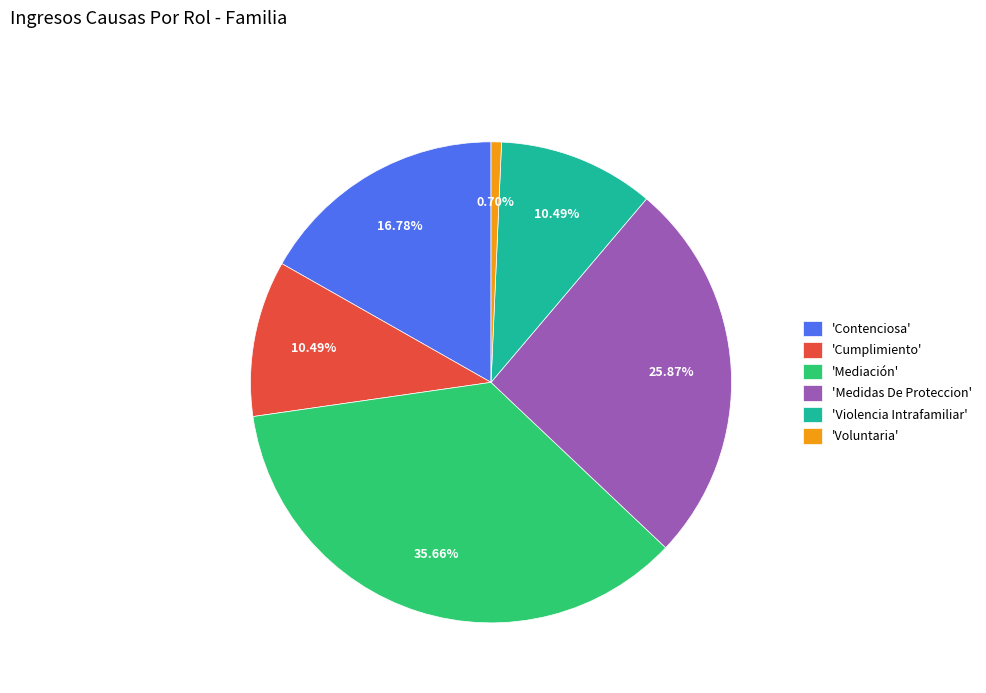

Combined, do 'Violencia Intrafamiliar' and 'Contenciosa' account for over 50%?

No